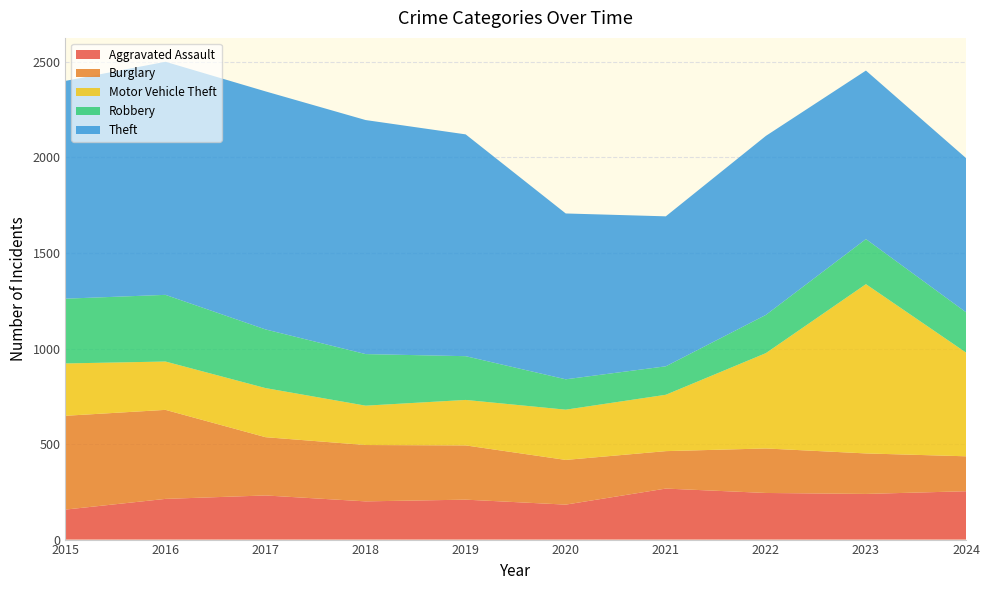

Reading left to right, list all the values displayed in this chart.

Aggravated Assault: 157	213	231	200	209	183	267	244	239	253
Burglary: 491	466	305	295	284	234	196	233	212	183
Motor Vehicle Theft: 274	253	257	206	238	263	295	499	886	543
Robbery: 339	349	307	270	229	159	149	200	236	211
Theft: 1140	1220	1246	1225	1161	868	785	937	882	807